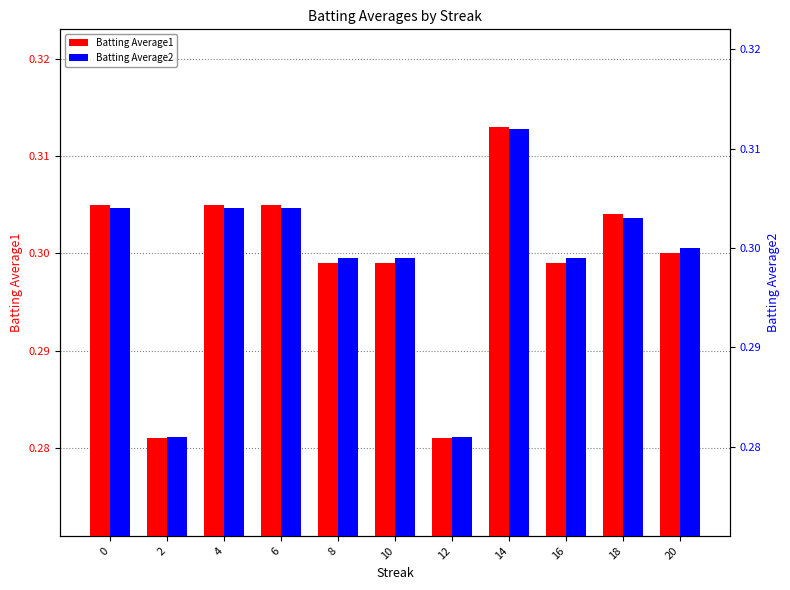

What is the smallest value displayed?

0.3